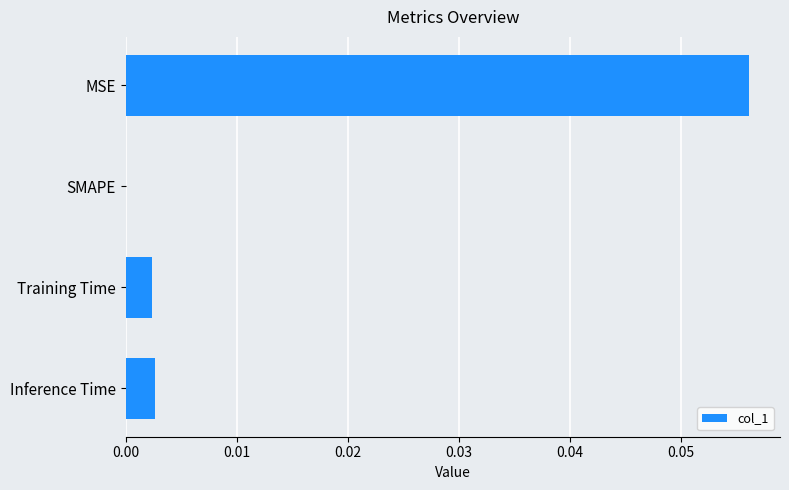

True or false: the data shows 0.0 at MSE.

False